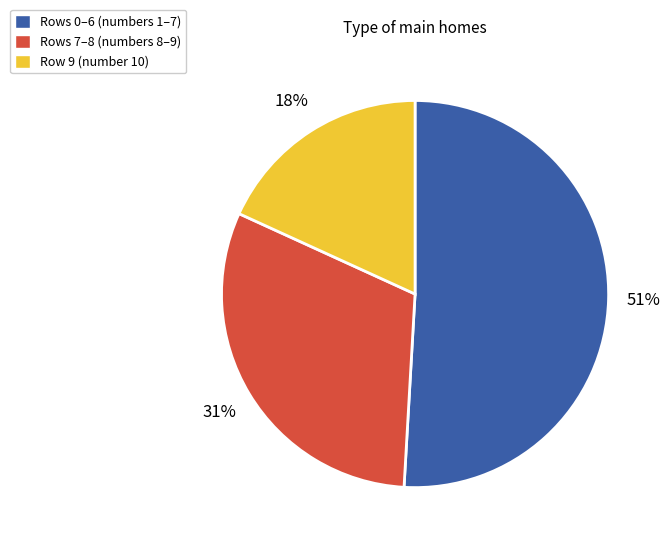

Does any single category account for the majority?

Yes